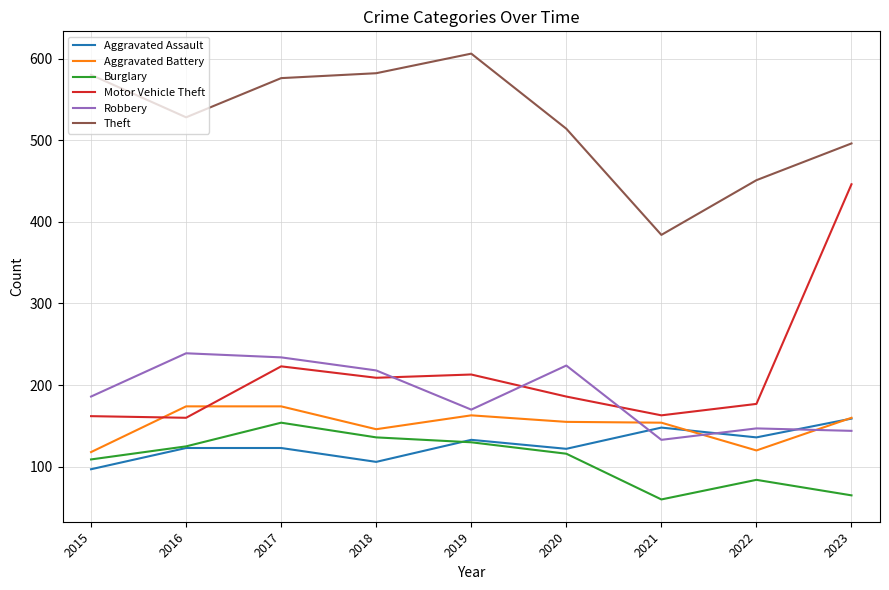

At 2020, list the series in order from largest to smallest.

Theft, Robbery, Motor Vehicle Theft, Aggravated Battery, Aggravated Assault, Burglary